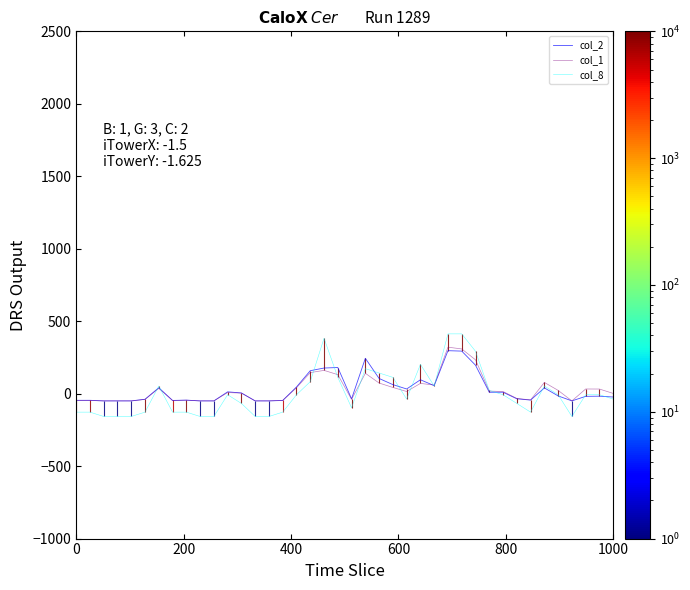

What is the value of the col_2 point at the 15th from the left?

-50.0